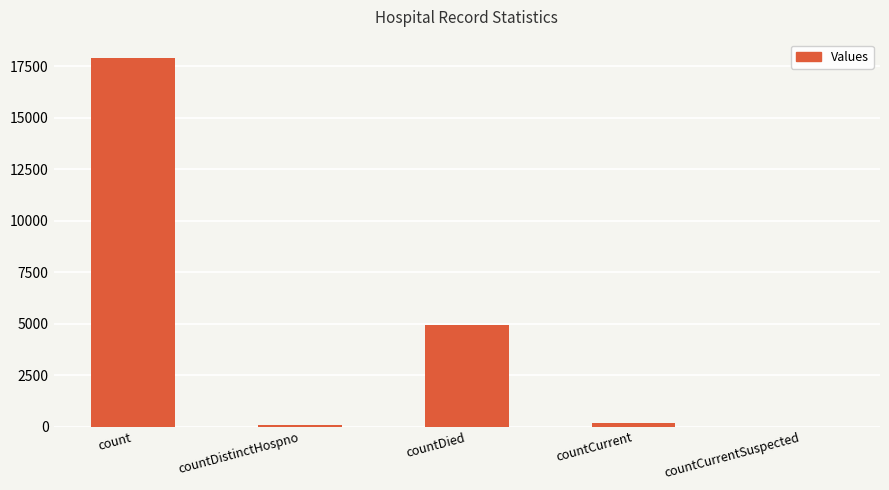

At which category does the chart reach its peak across all series?

count